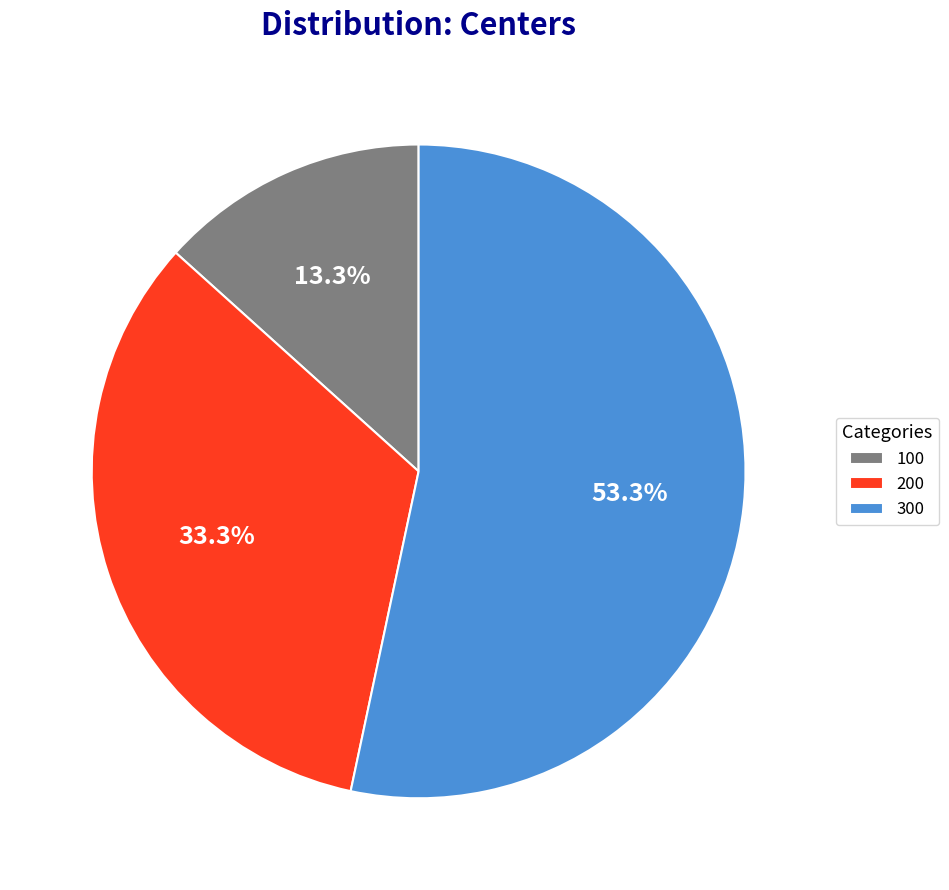

Which category accounts for the majority?

300